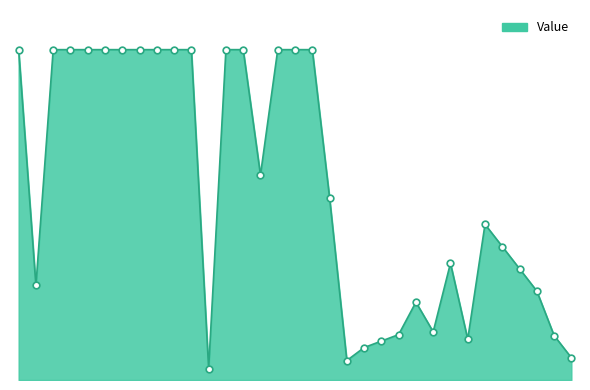

Does the chart have visible grid lines?

No